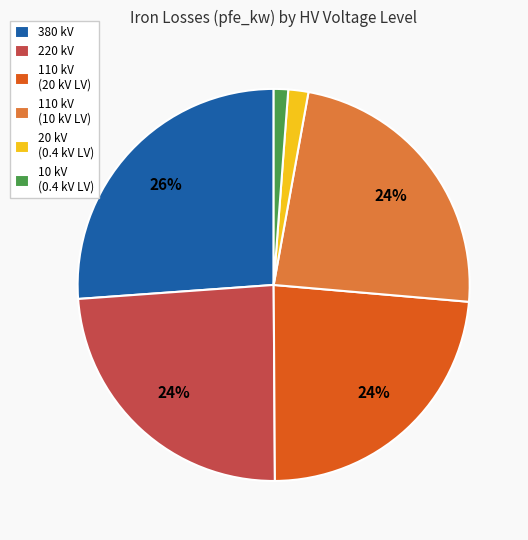

True or false: 20 kV (0.4 kV LV) accounts for 14% of the total.

False